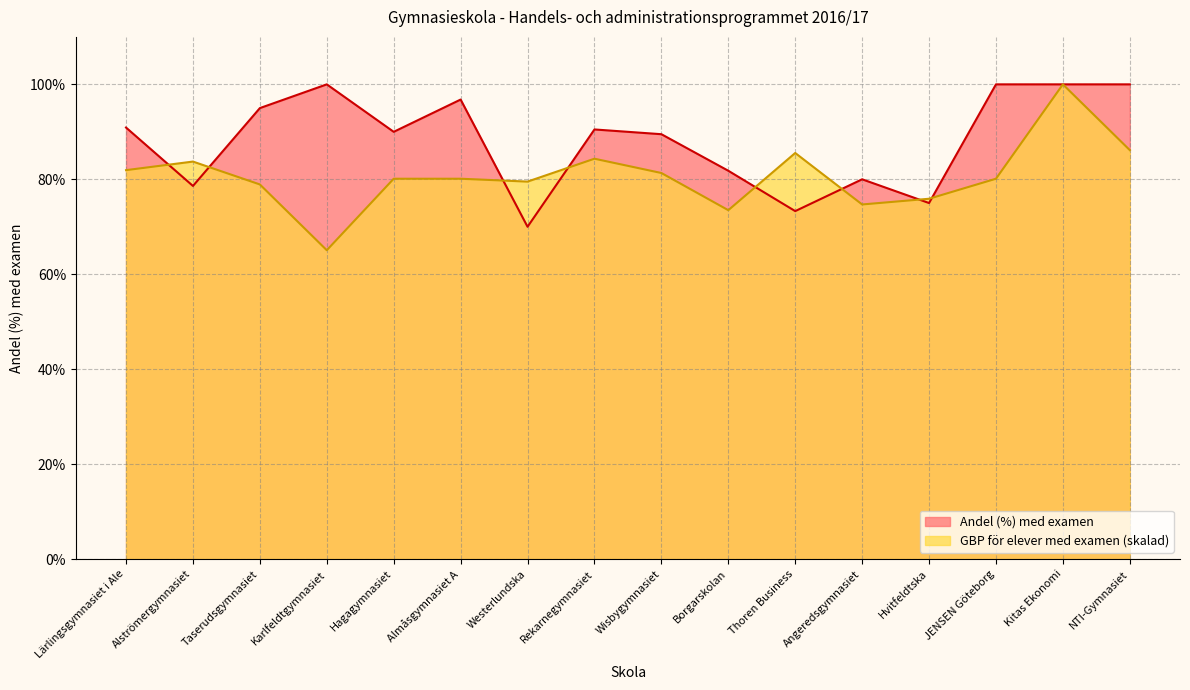

What is the maximum value for GBP för elever med examen?

100.0